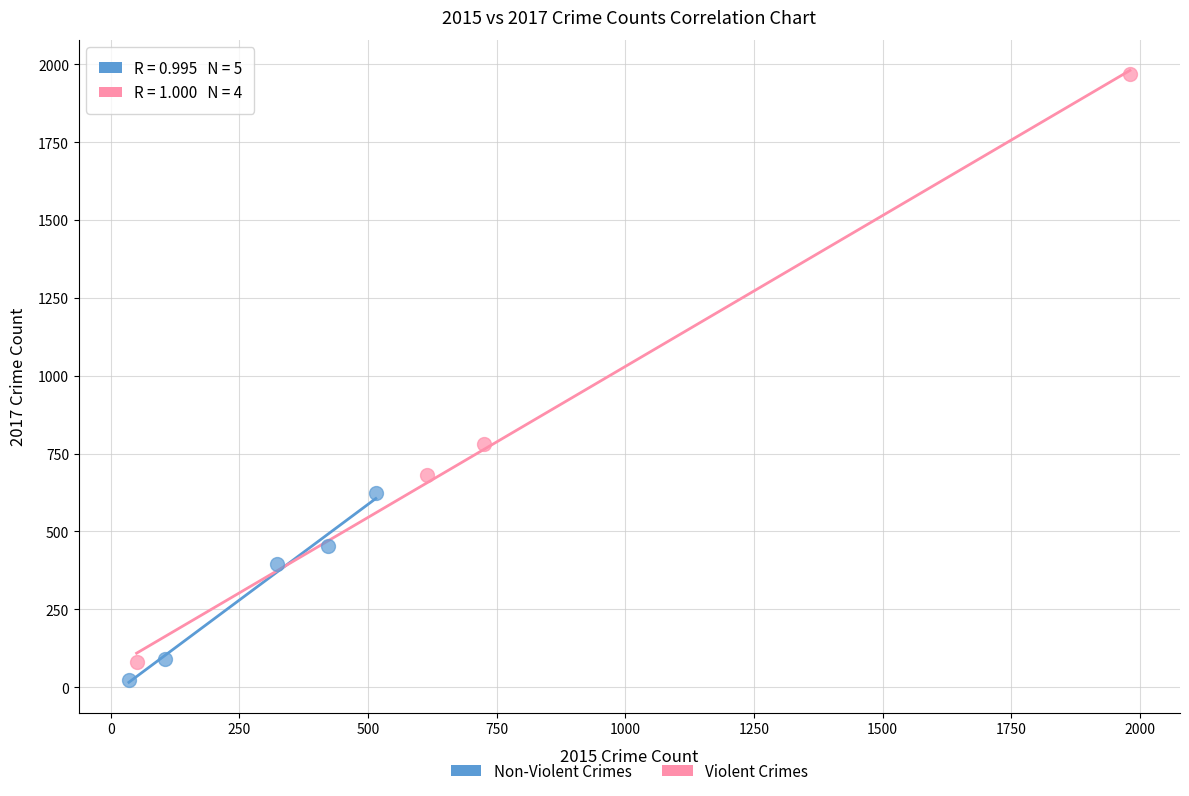

What are all the series names shown in the legend?

Non-Violent Crimes, Violent Crimes